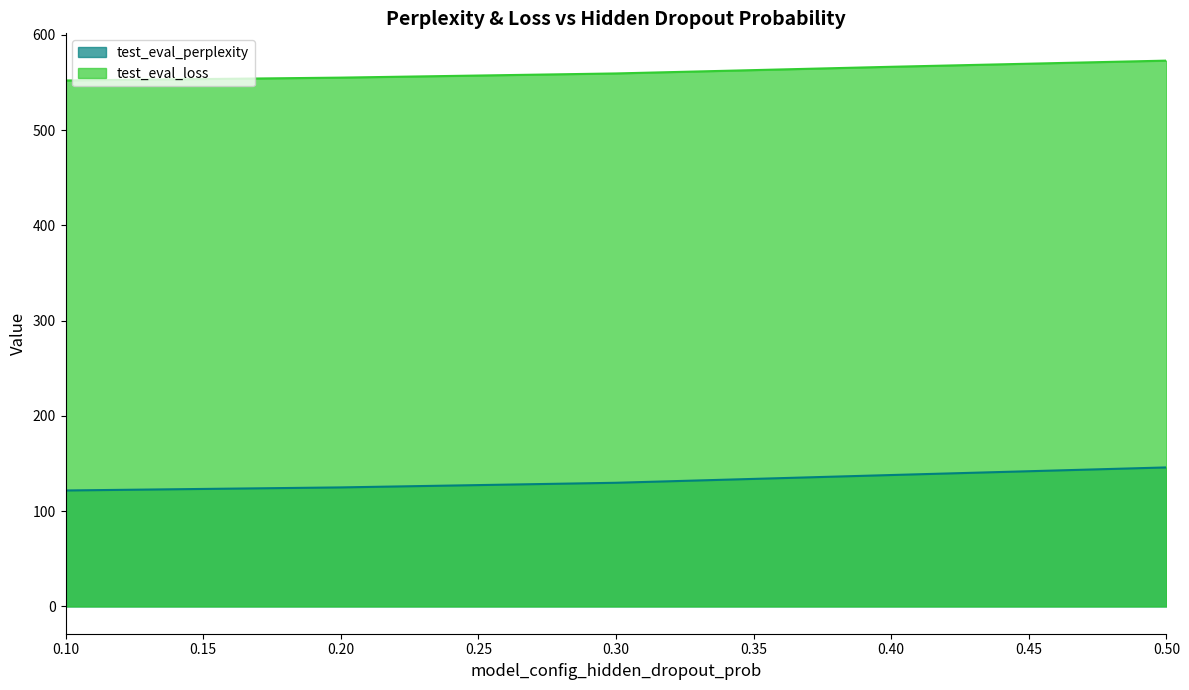

At which label is test_eval_perplexity closest to 133?

0.3